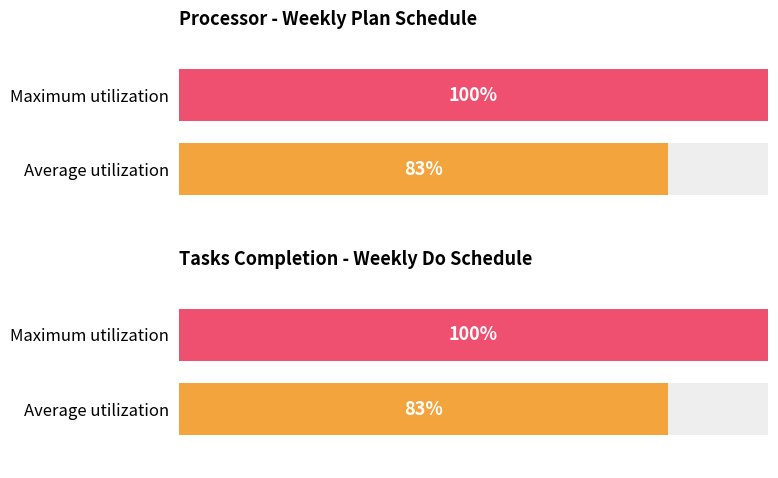

Which series has the widest spread of values?

Average utilization